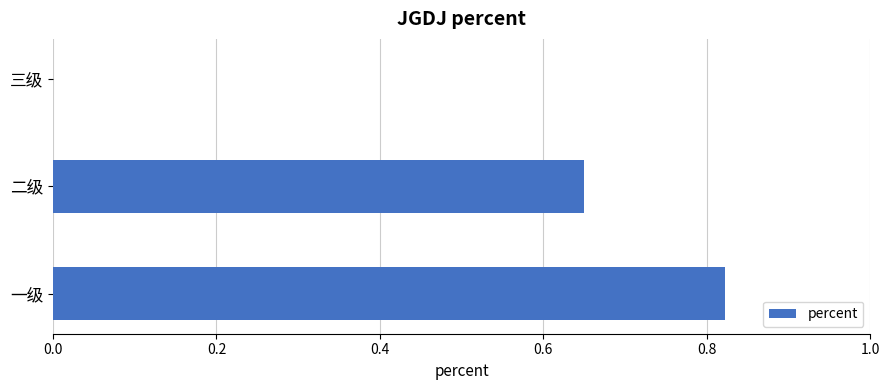

At which category does the chart reach its peak across all series?

一级